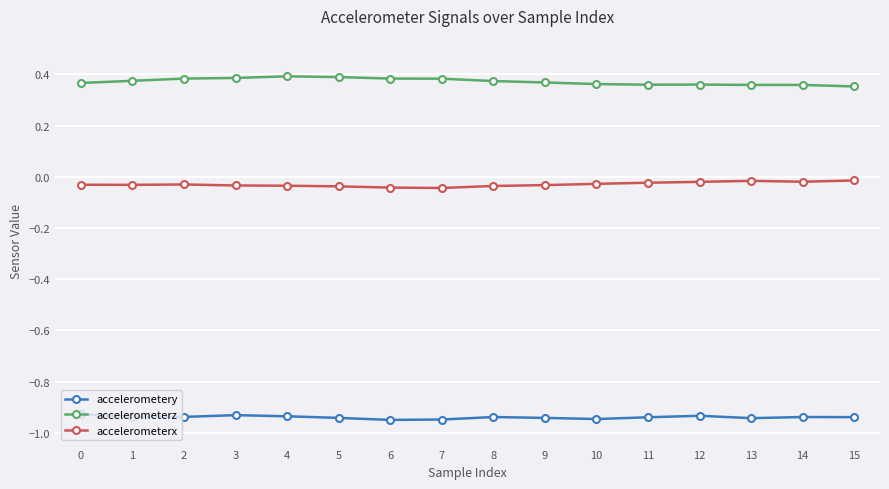

How many categories are shown in the chart?

16